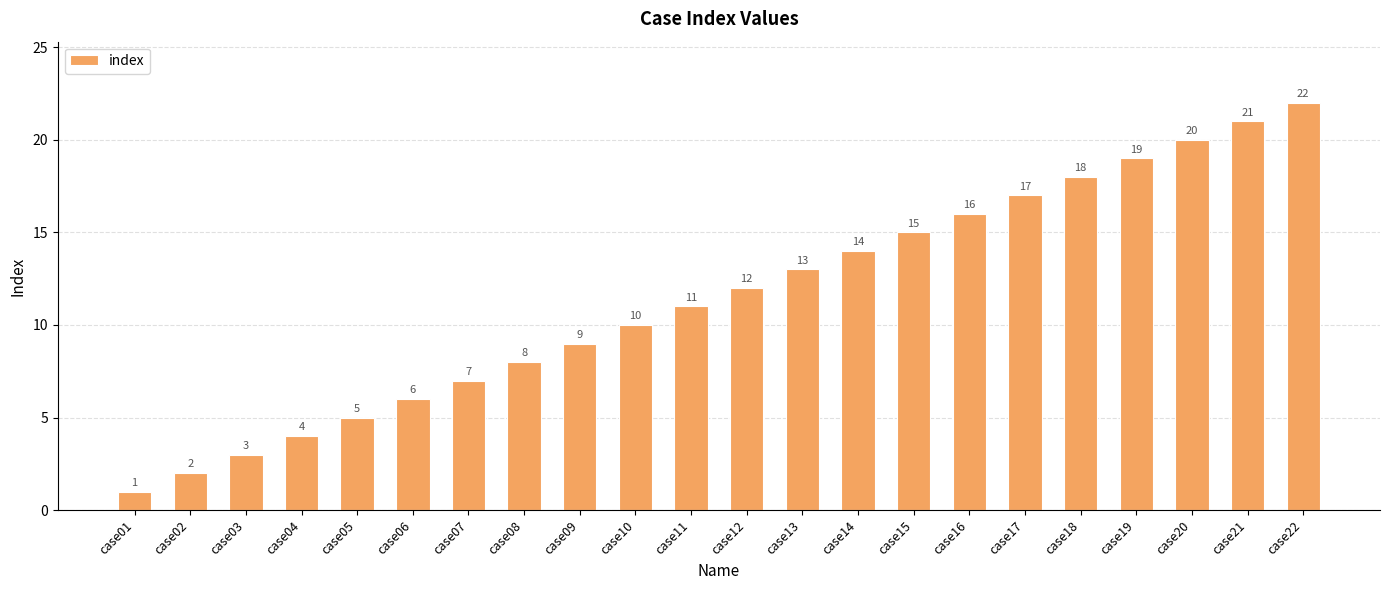

True or false: the data shows 5 at case05.

True